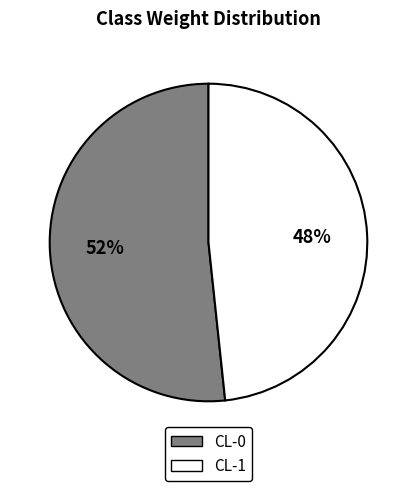

Which slice represents more than half of the pie?

CL-0